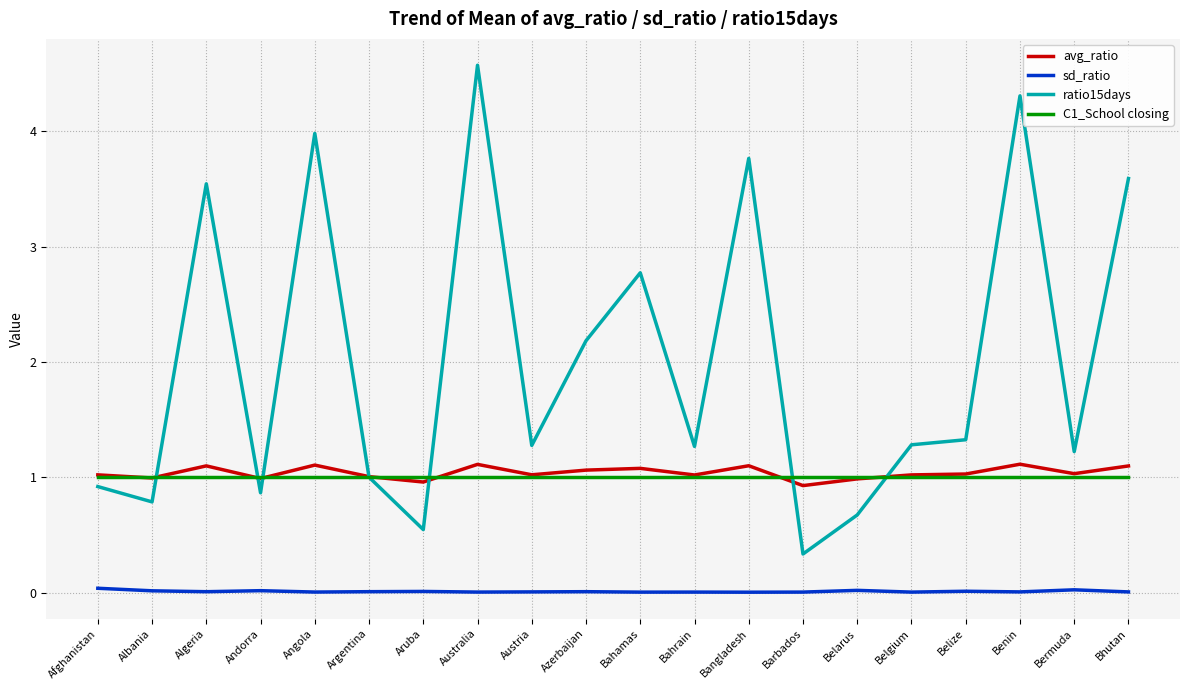

True or false: sd_ratio and avg_ratio cross at least once.

False